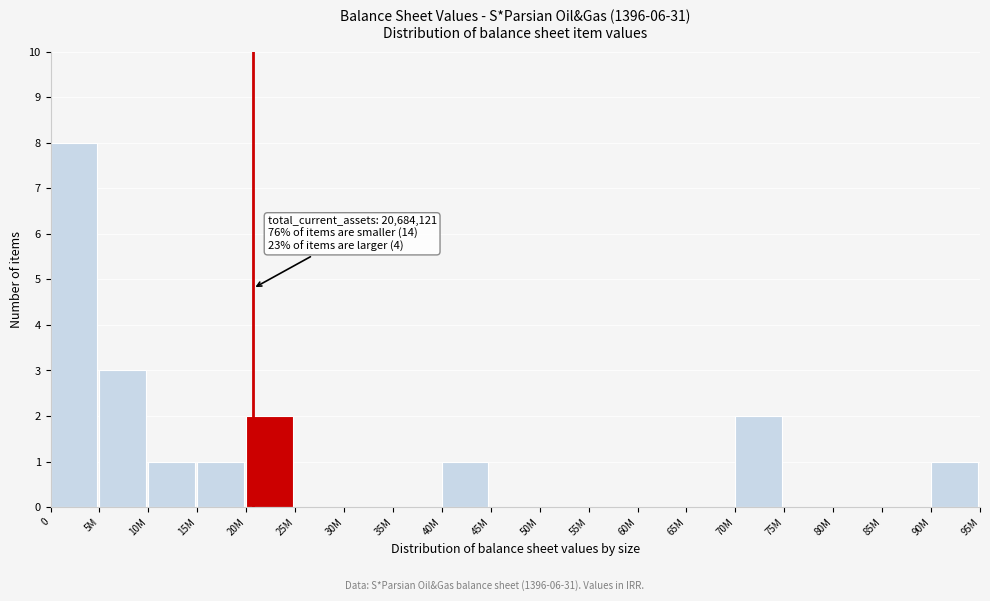

Reading right to left, list all the values displayed in this chart.

90M=1	85M=0	80M=0	75M=0	70M=2	65M=0	60M=0	55M=0	50M=0	45M=0	40M=1	35M=0	30M=0	25M=0	20M=2	15M=1	10M=1	5M=3	0=8